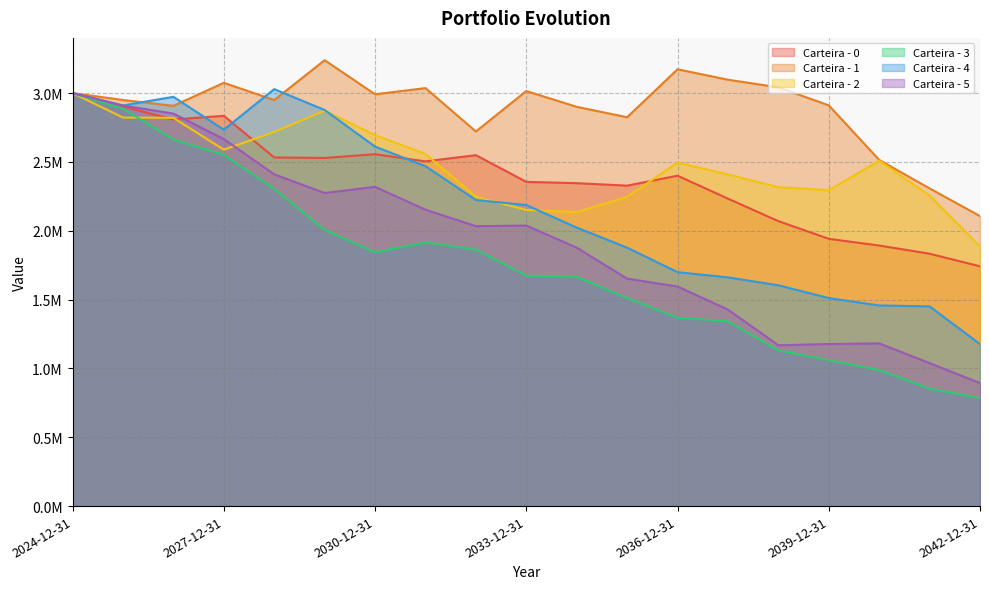

How many categories are shown in the chart?

19